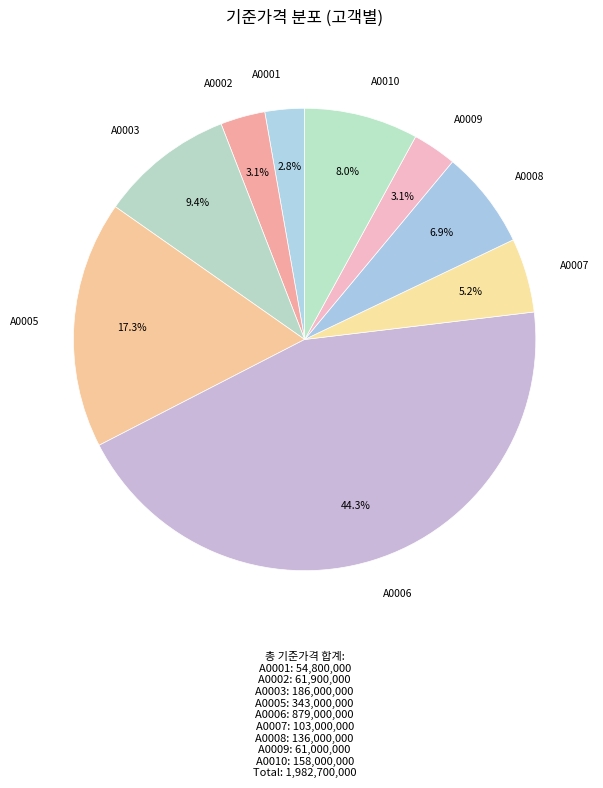

How many segments does this pie chart have?

9